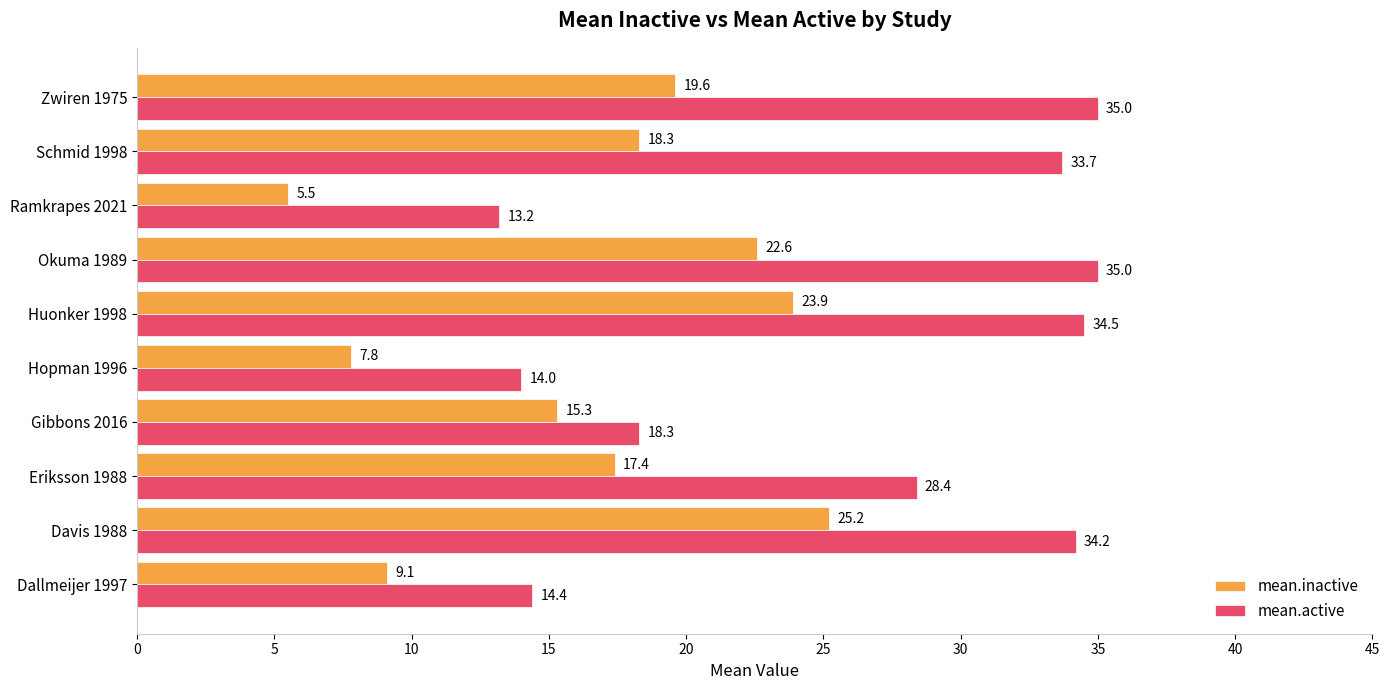

List the series in order of their peak value, highest first.

mean.active, mean.inactive